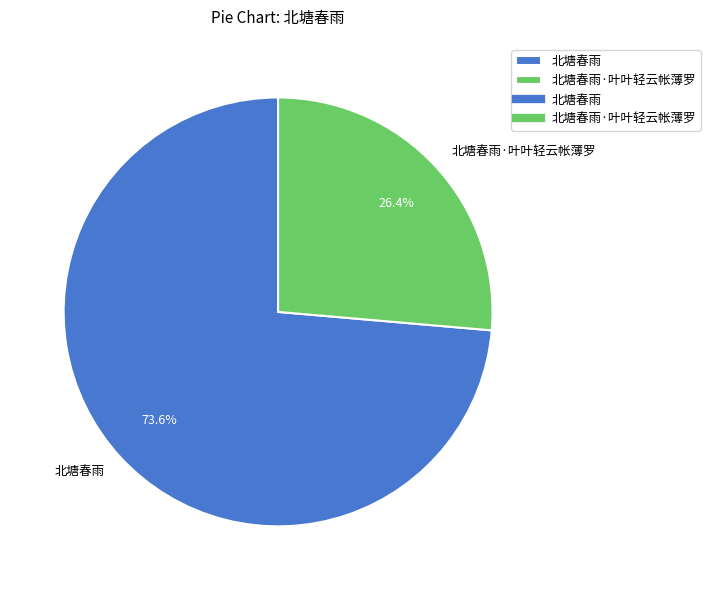

How many segments does this pie chart have?

2